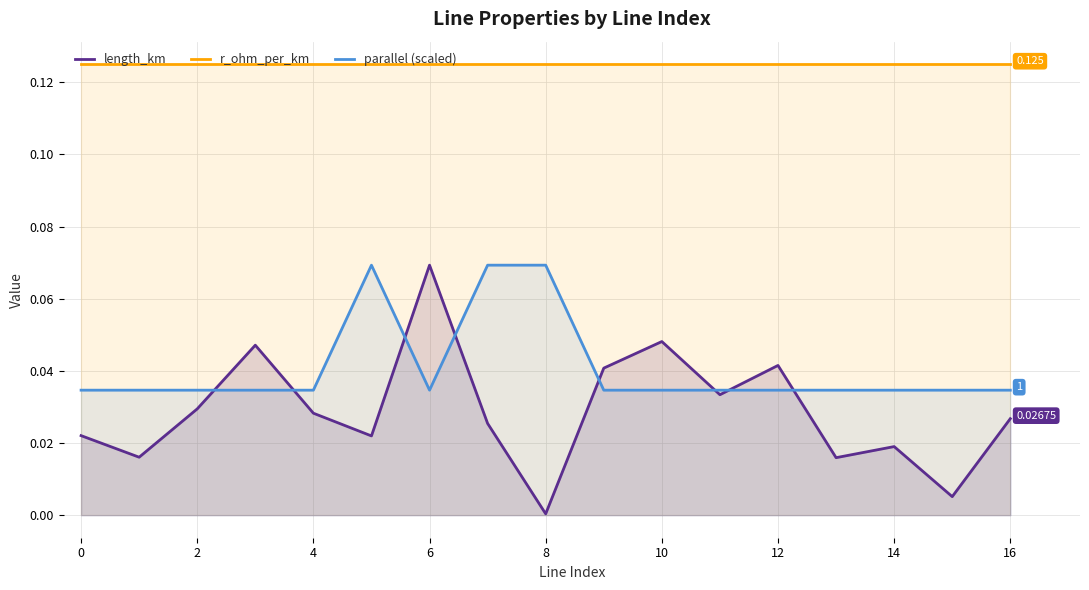

At how many categories does at least one series exceed 0?

17